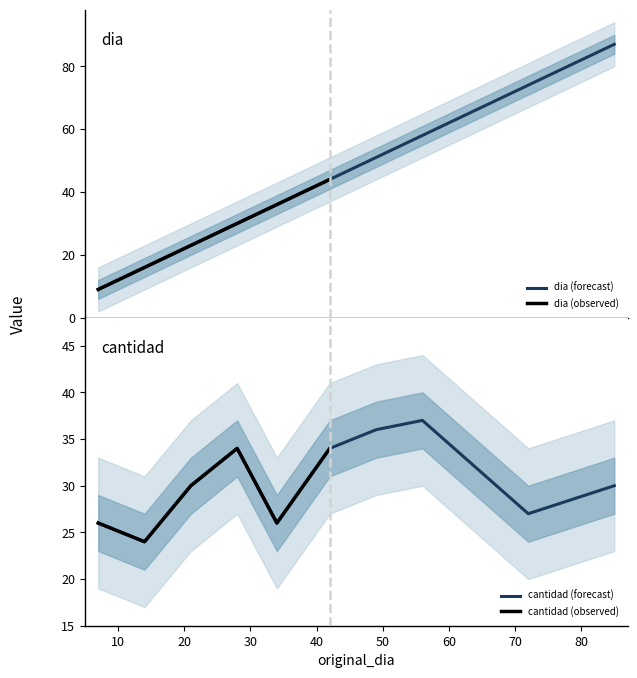

How many times do cantidad and dia cross each other?

1